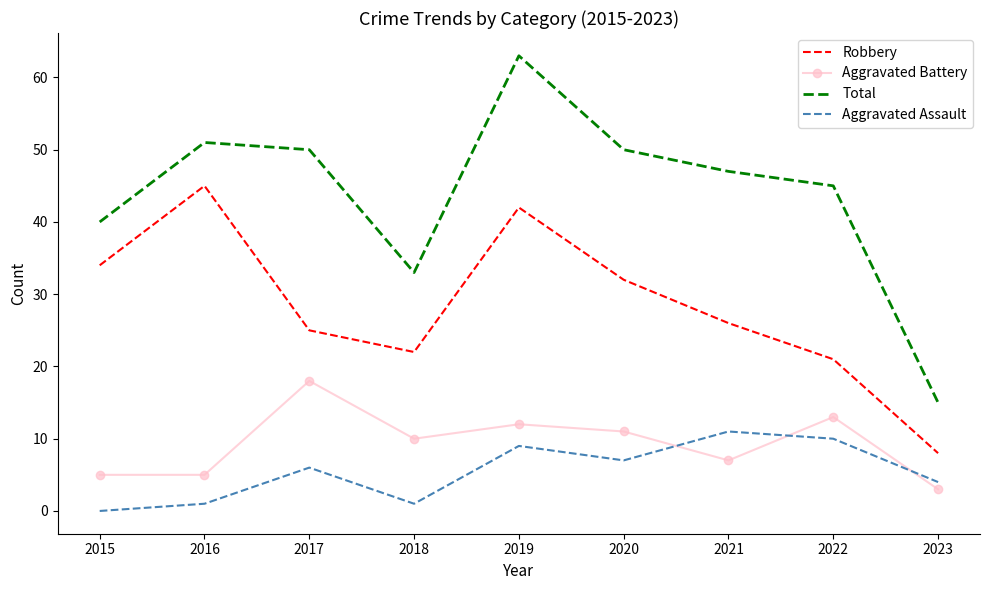

What is the total value across all series at 2015?

79